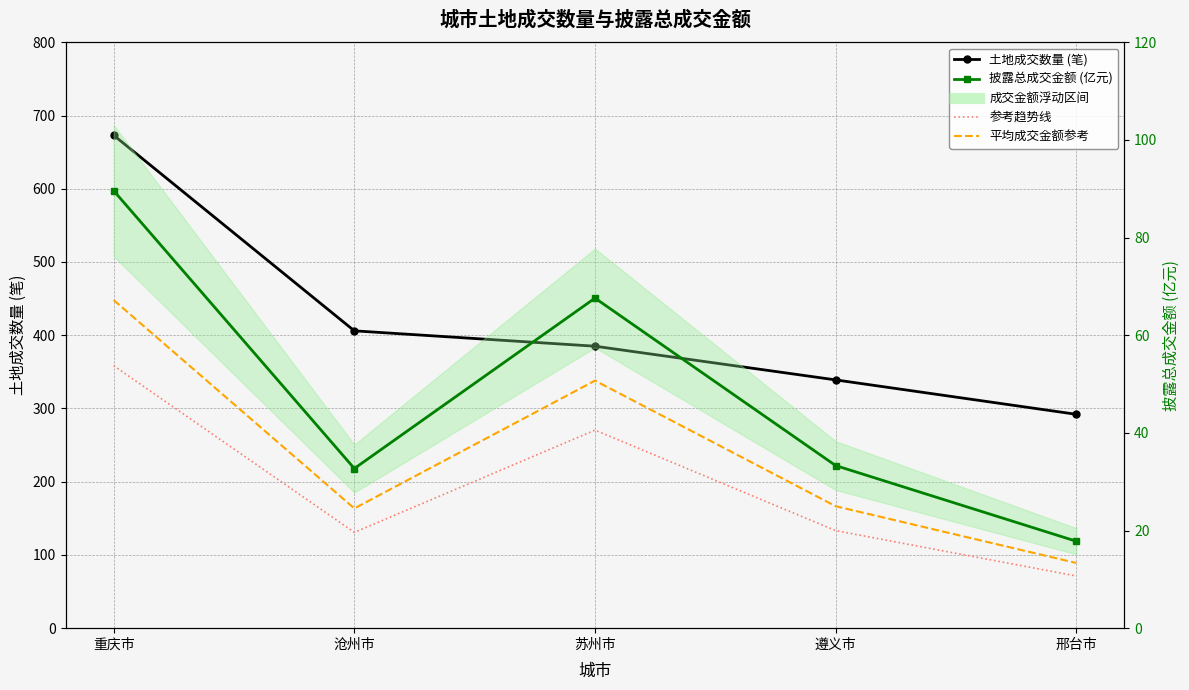

Reading left to right, list all the values displayed in this chart.

土地成交数量 (笔): 673.0	406.0	385.0	339.0	292.0
披露总成交金额 (亿元): 89.6	32.7	67.6	33.3	17.8
参考趋势线: 53.8	19.6	40.6	20.0	10.7
平均成交金额参考: 67.2	24.5	50.7	25.0	13.4